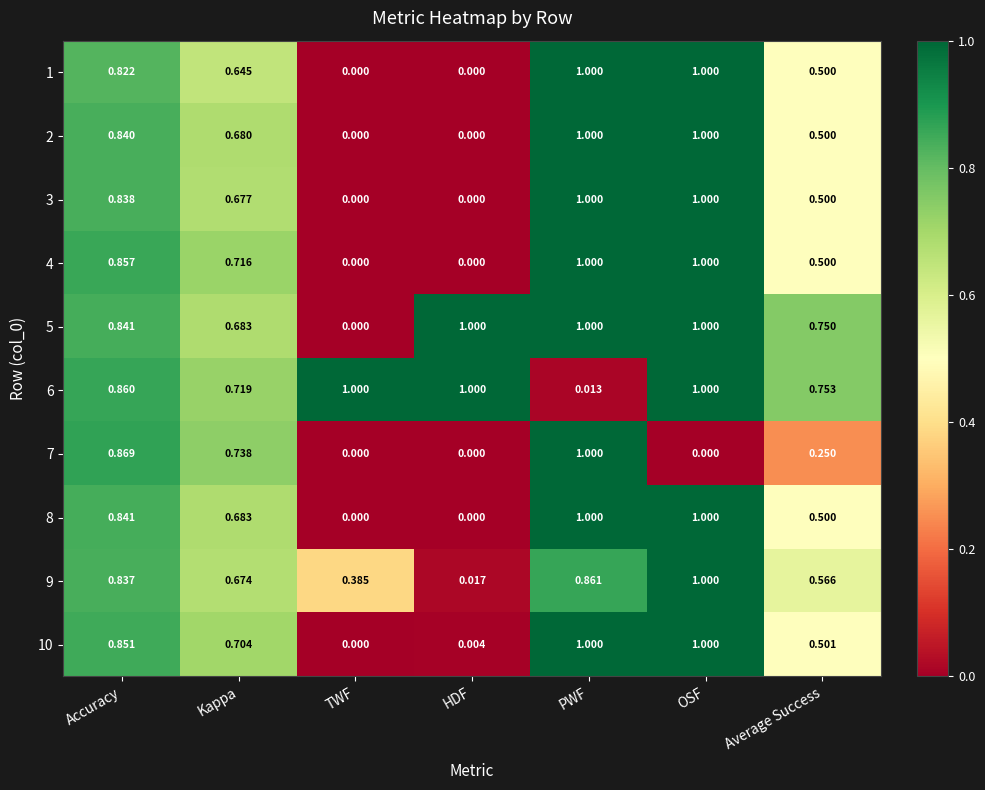

At which category is the sum across all series the highest?

OSF